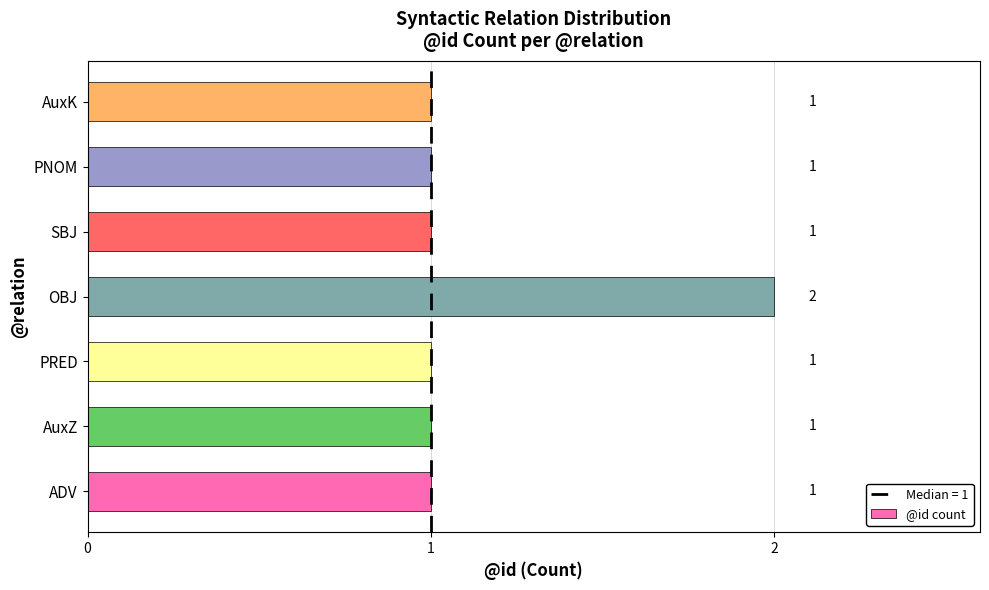

The chart shows a value of 2 at PRED. True or false?

False